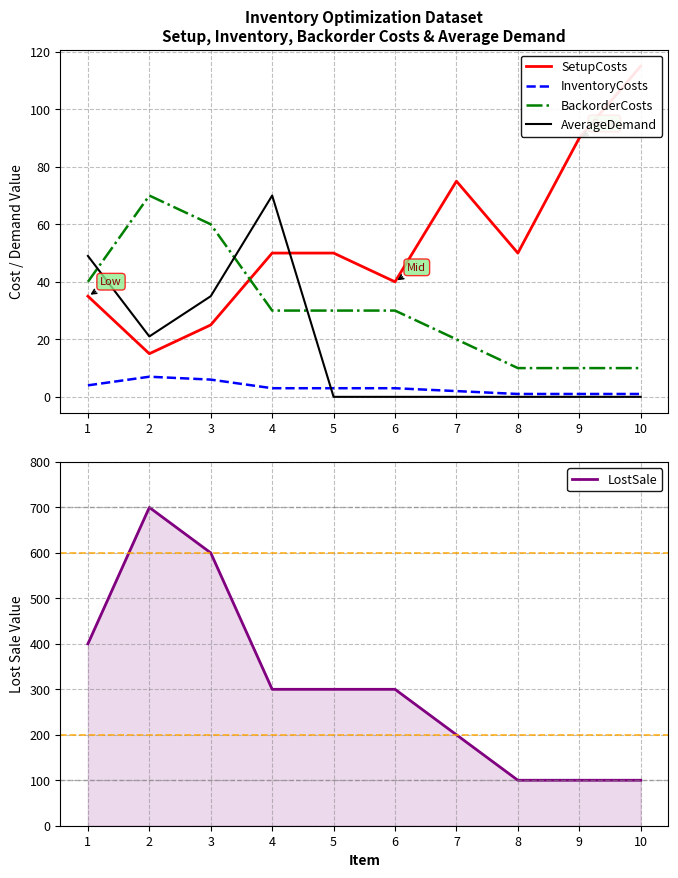

What is the difference between the maximum and minimum values in the AverageDemand series?

70